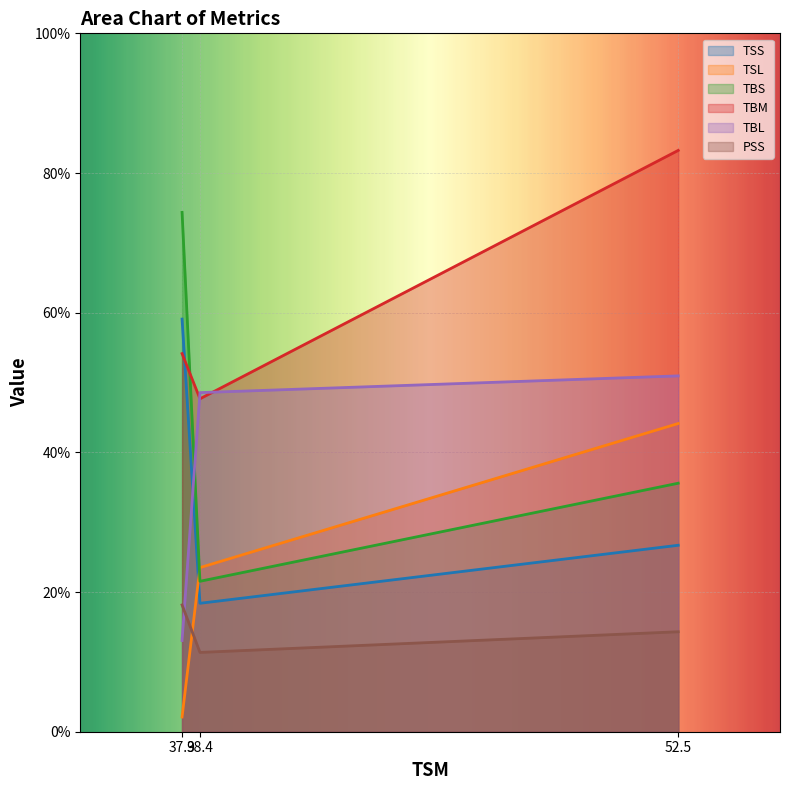

Which series has the widest spread of values?

TBS